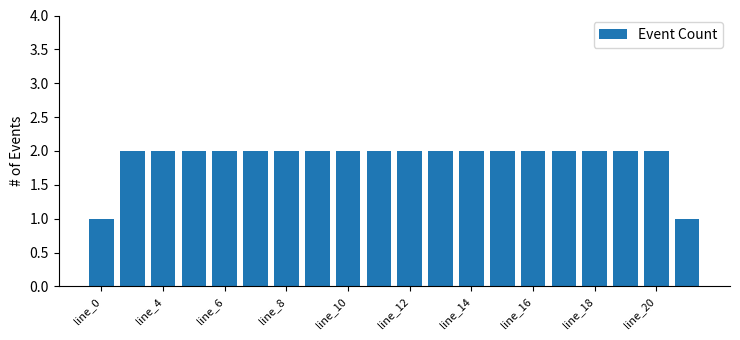

How many values are between 2 and 3?

18